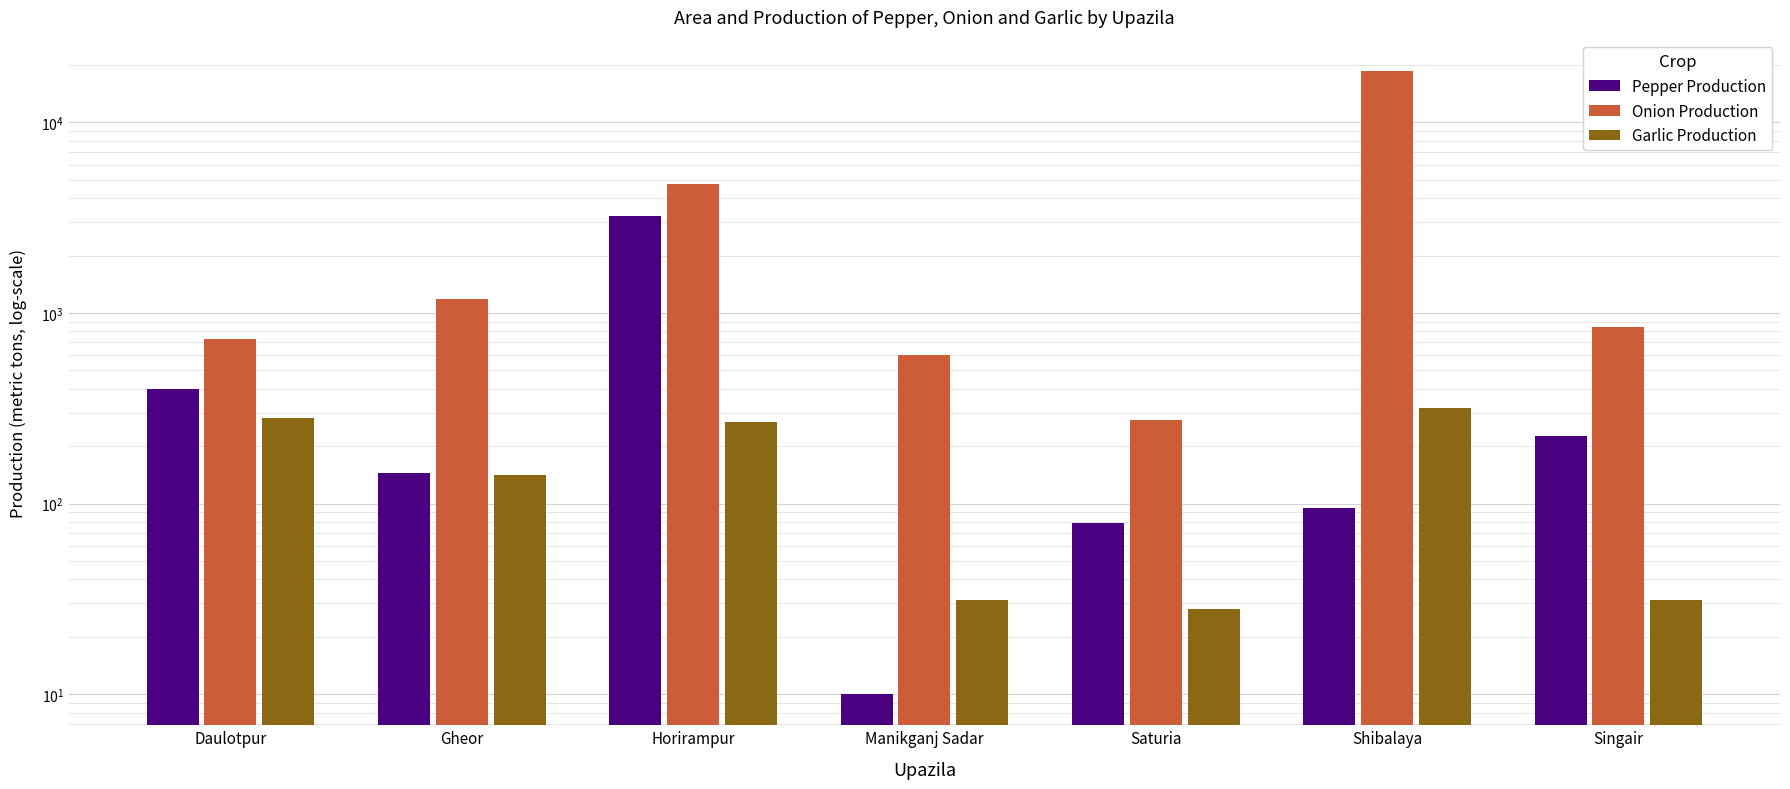

What is the minimum value shown in the chart?

10